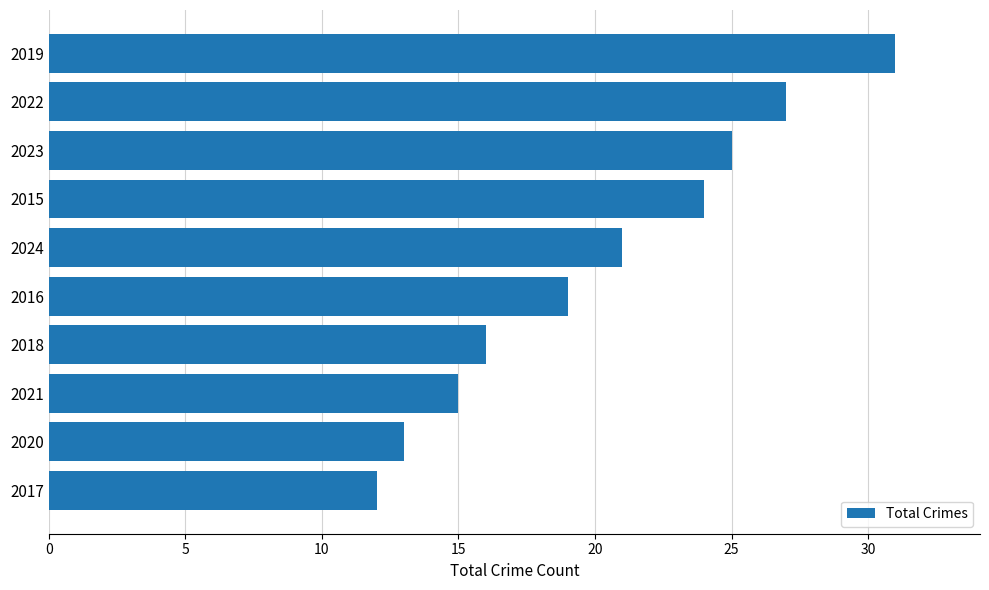

What is the approximate value at 2022?

27